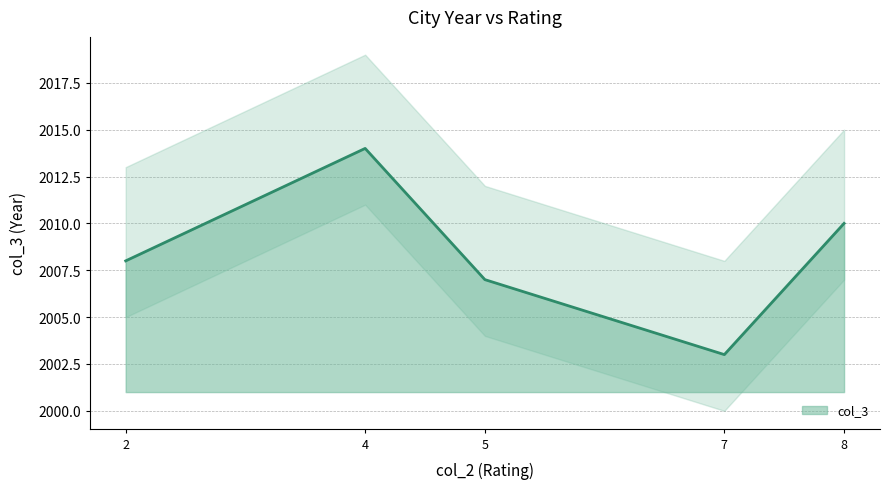

Rank the categories by value from lowest to highest.

7, 5, 2, 8, 4